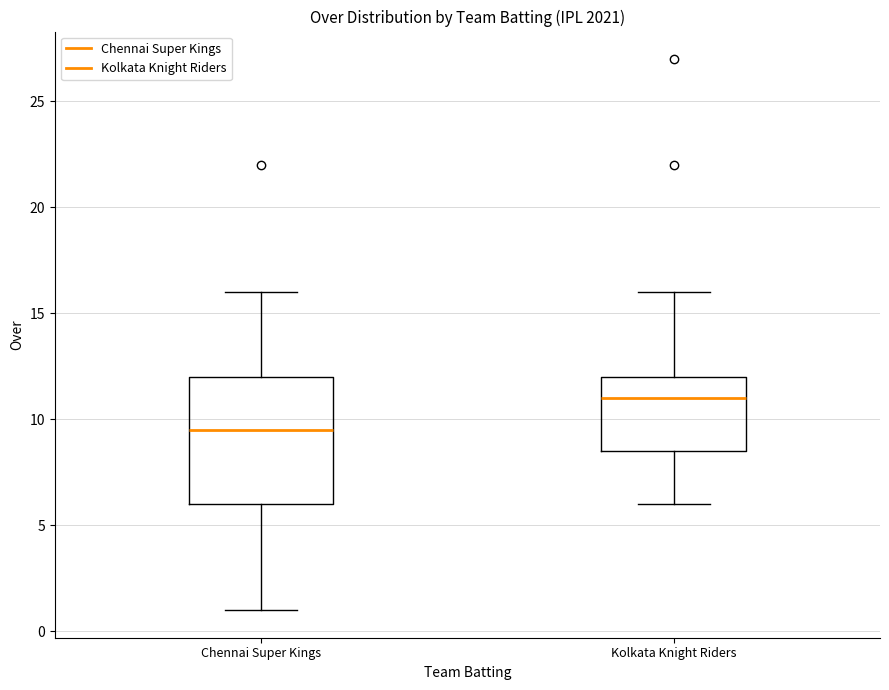

Reading left to right, read every box against the y-axis: the position of its median line, the range the box covers, and the ends of its whiskers. The values are not printed on the chart, so give them approximately, as read against the axis.

Chennai Super Kings: median 9.5, box 6.0 to 12.0, whiskers 1.0 to 16.0
Kolkata Knight Riders: median 11.0, box 8.5 to 12.0, whiskers 6.0 to 16.0